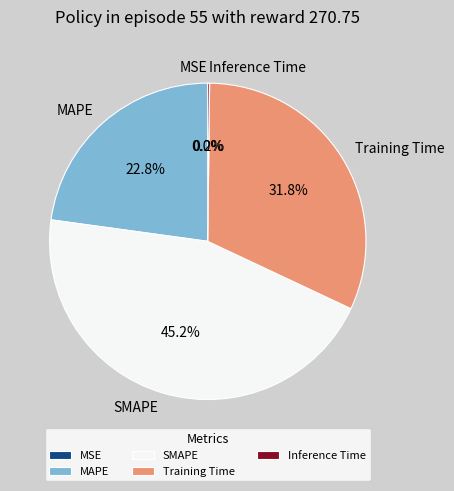

How much of the chart is everything except Training Time?

68.2%